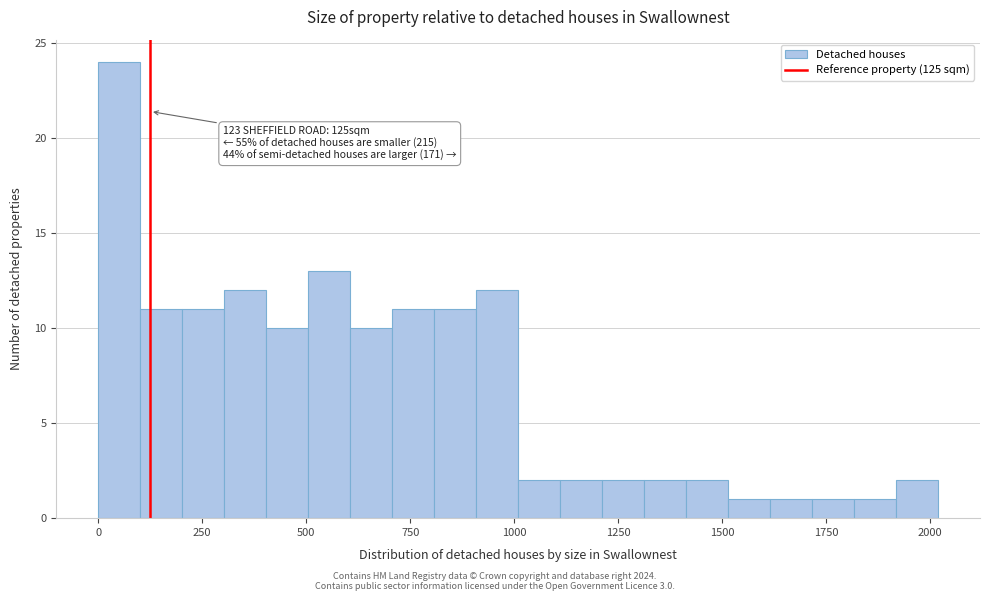

Around what value on the x-axis is the tallest bar? Give the approximate position of its centre, as read against the axis.

50